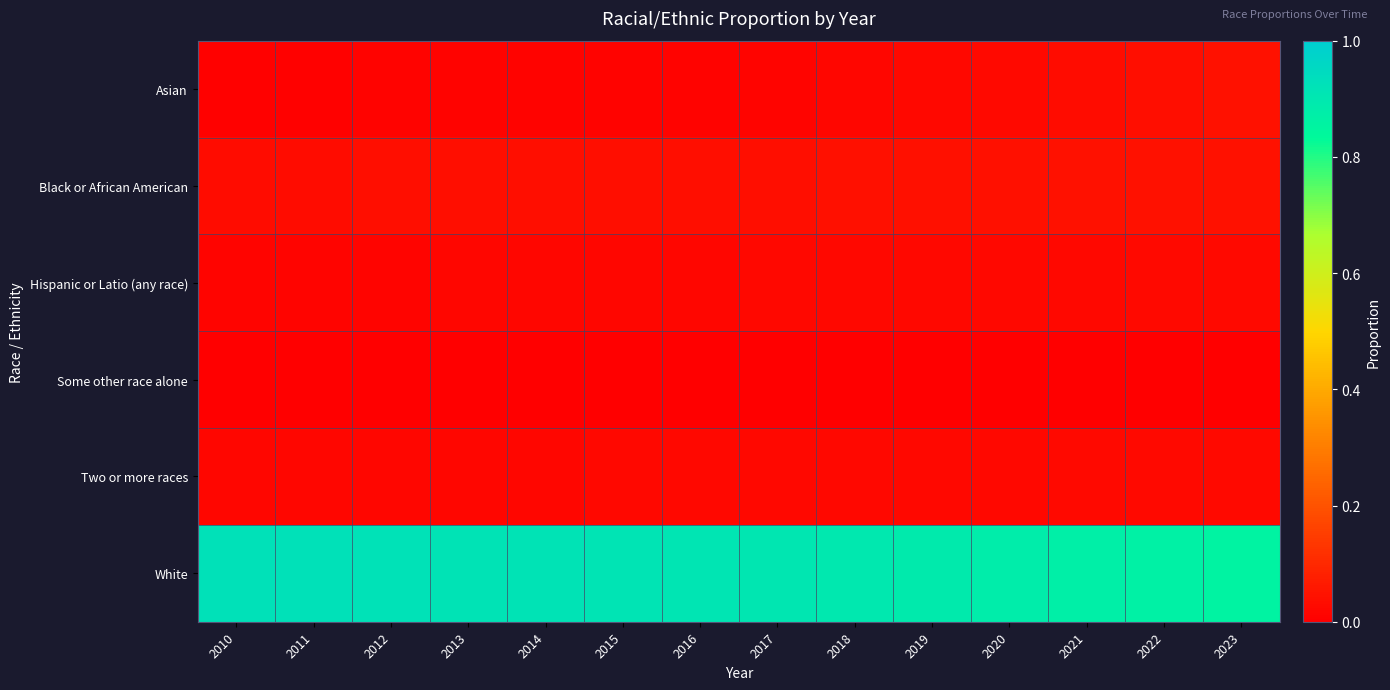

At how many categories does at least one series exceed 0?

14